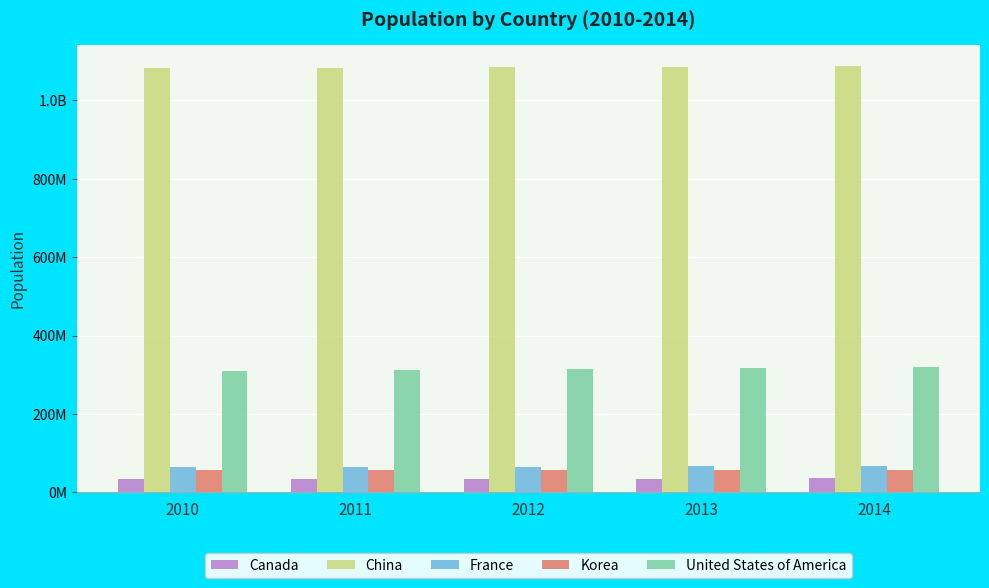

Which series has the largest total across all categories?

China